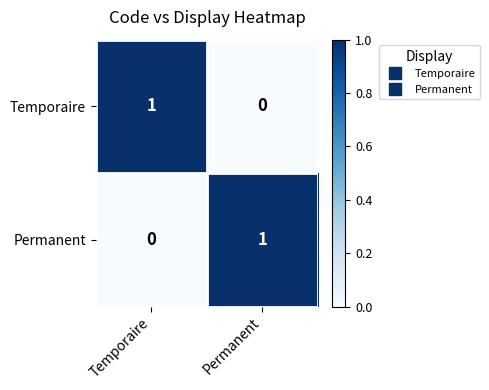

At which label is Temporaire closest to 0?

Permanent